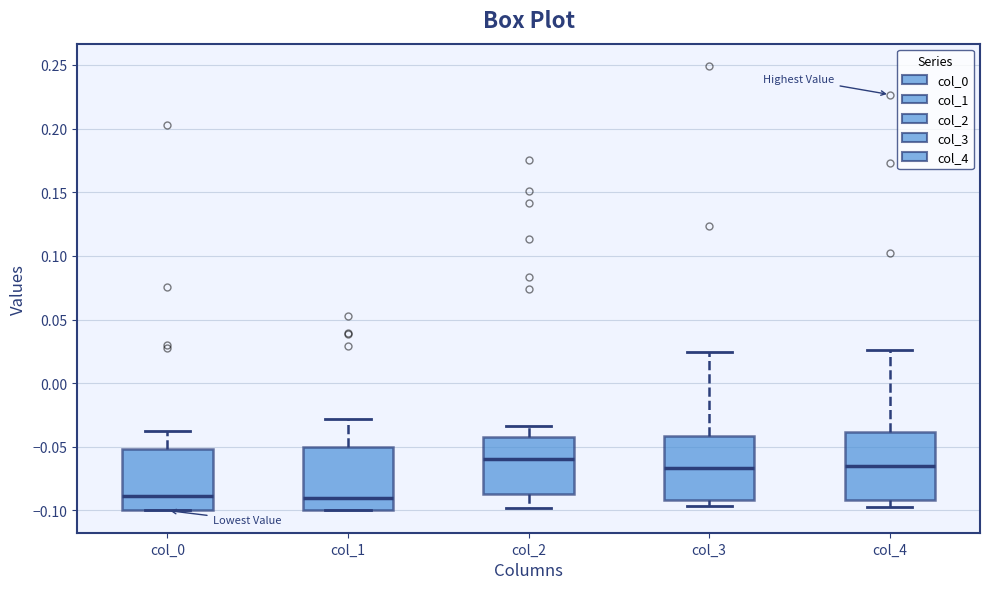

Which box has the highest median line?

col_2